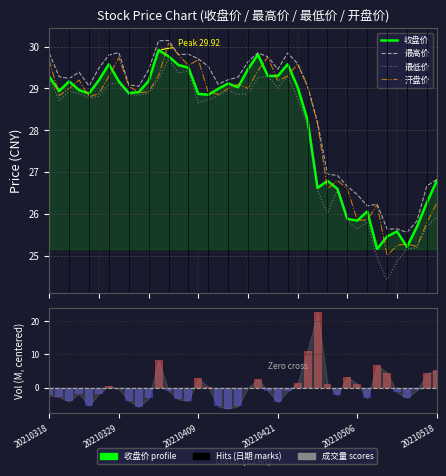

What are all the series names shown in the legend?

收盘价, 最高价, 最低价, 开盘价, 成交量